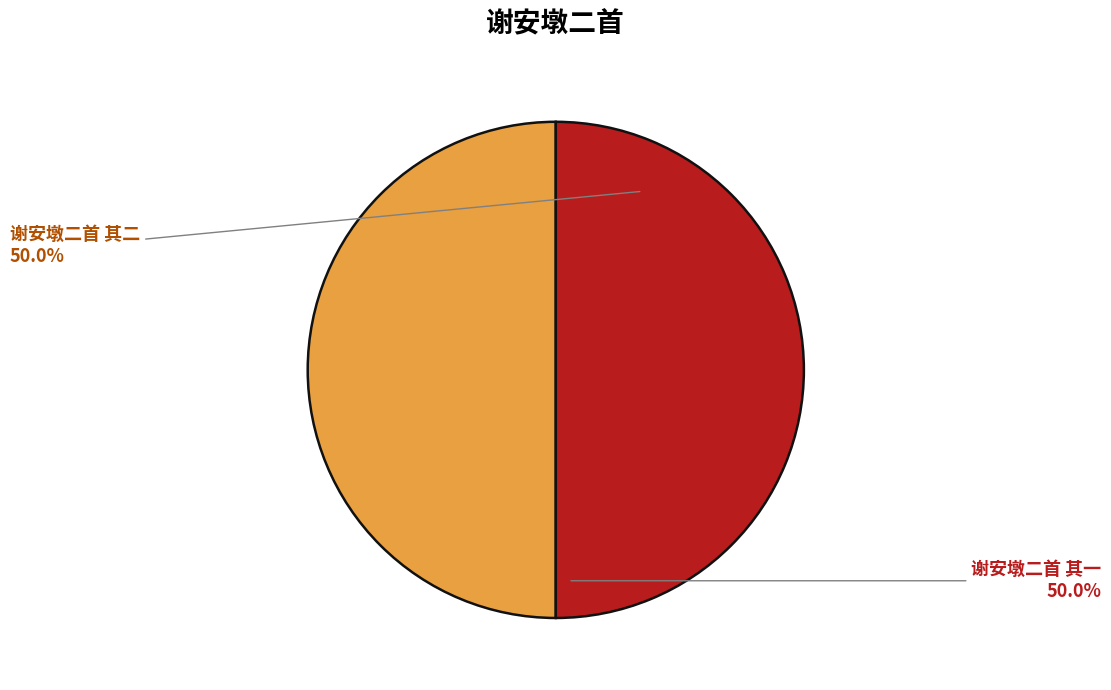

What percentage is NOT represented by 谢安墩二首 其一?

50.0%